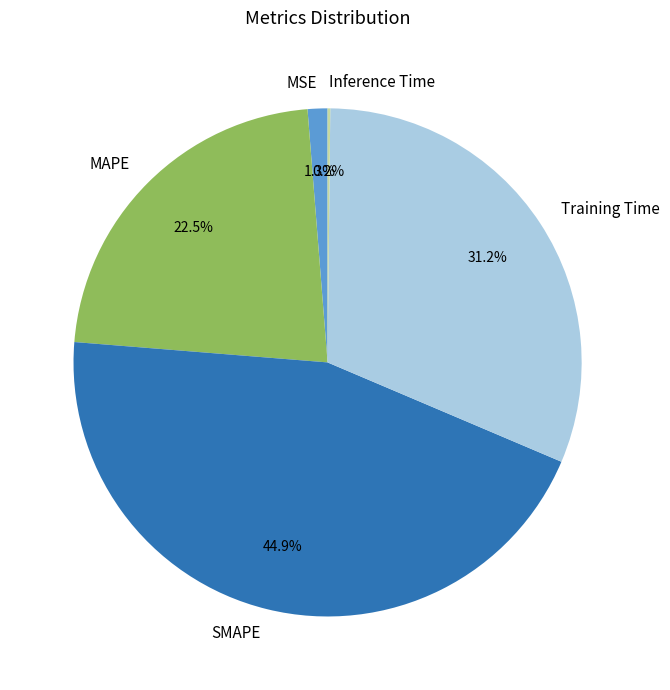

To the nearest percent, what is the difference between the largest and smallest slice percentages?

45%